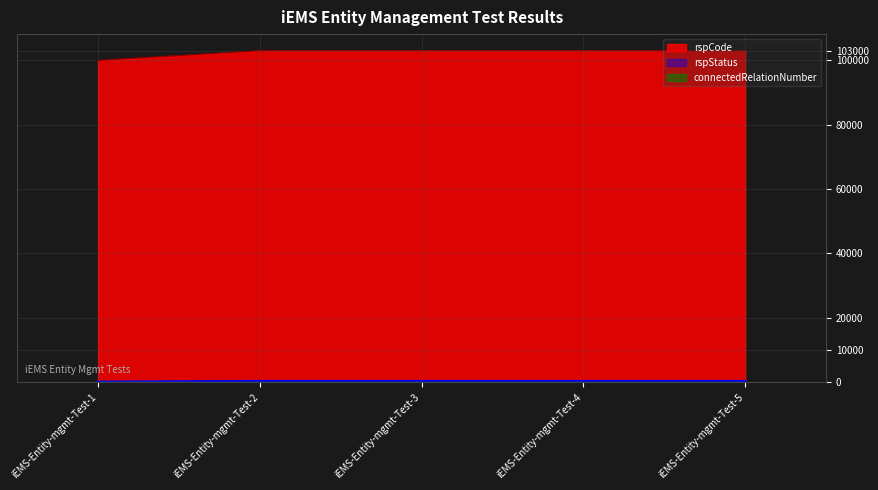

What is the maximum value shown in the chart?

103000